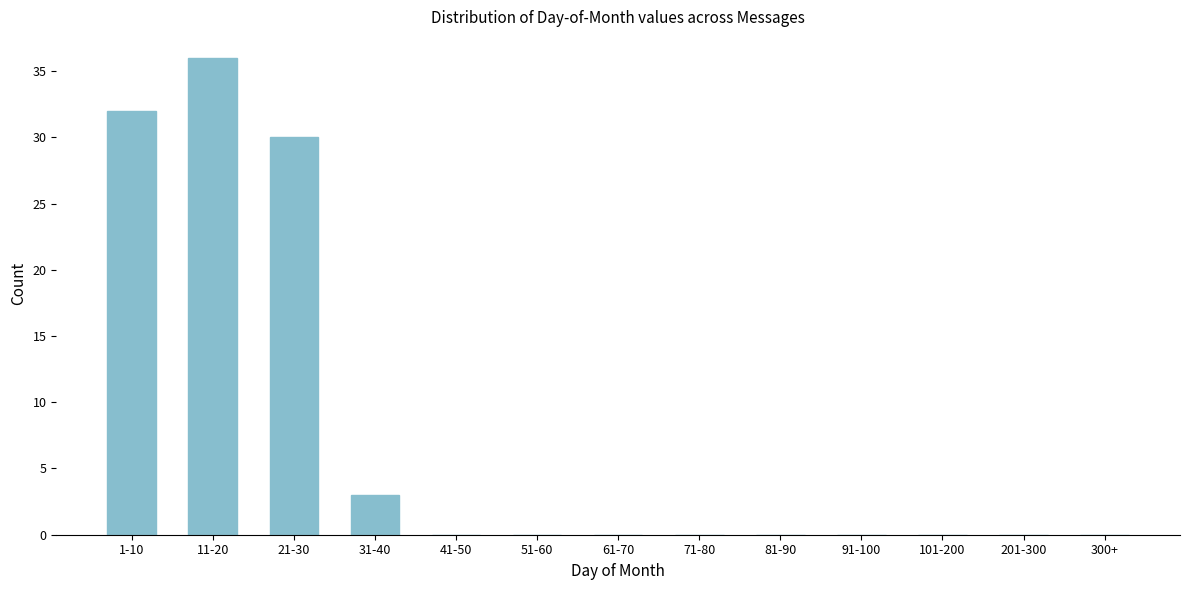

Reading left to right, transcribe all the data shown in this chart.

1-10=32	11-20=36	21-30=30	31-40=3	41-50=0	51-60=0	61-70=0	71-80=0	81-90=0	91-100=0	101-200=0	201-300=0	300+=0